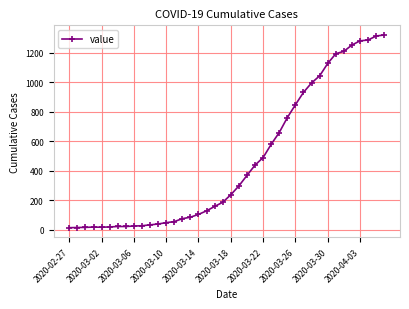

What is the greatest value displayed?

1319